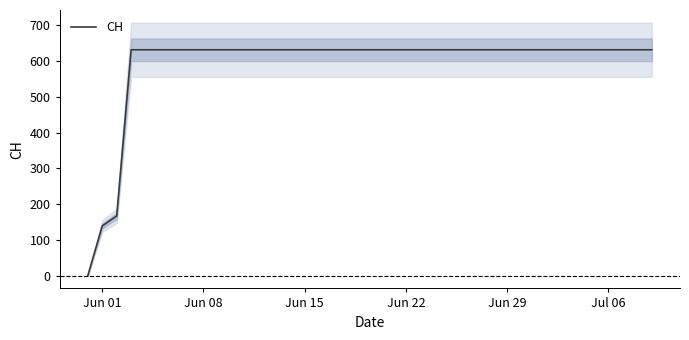

What is the maximum value for CH?

631